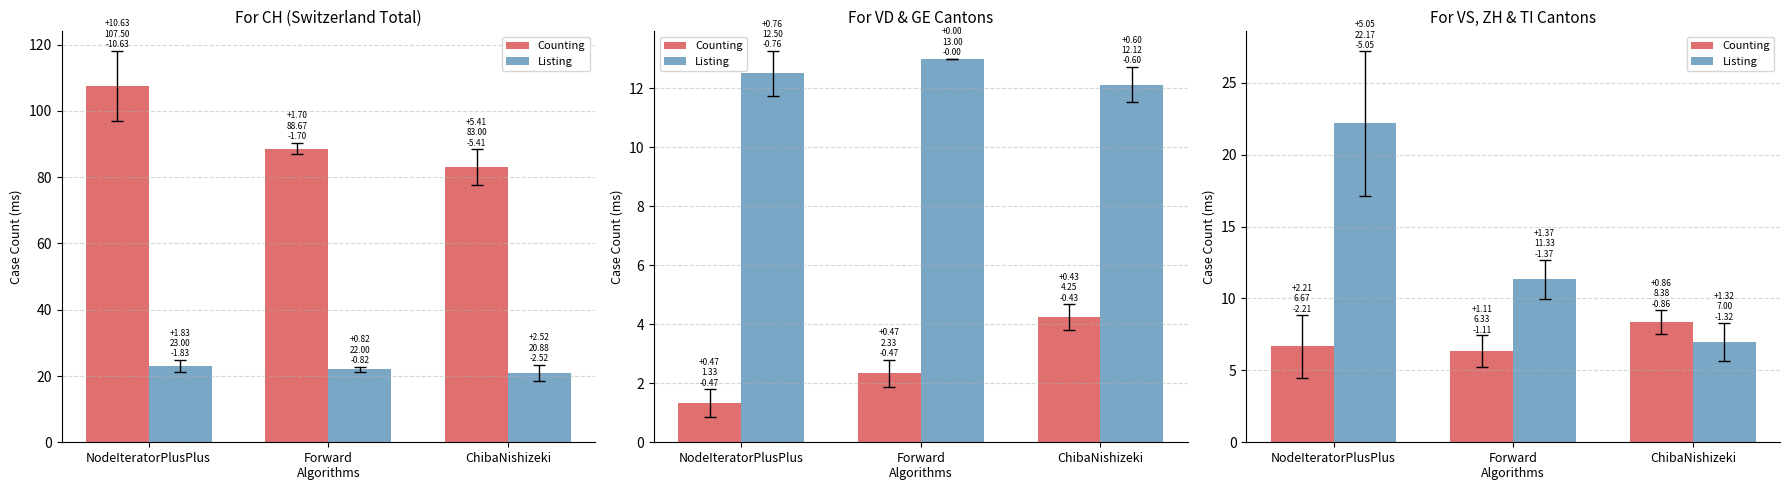

Where does the Listing series first go above 11?

NodeIteratorPlusPlus